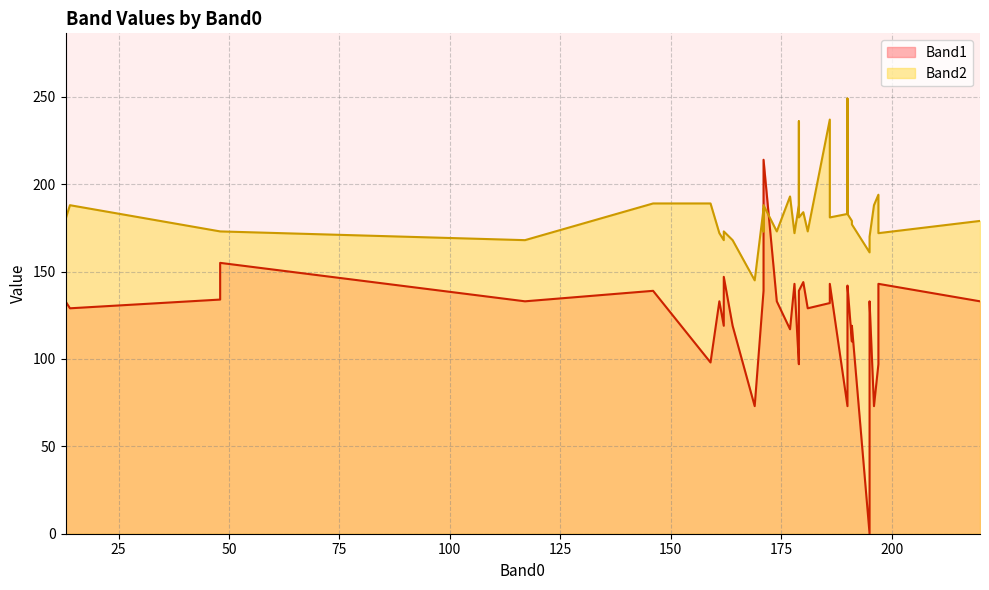

What is the difference between the maximum and minimum values in the Band2 series?

104